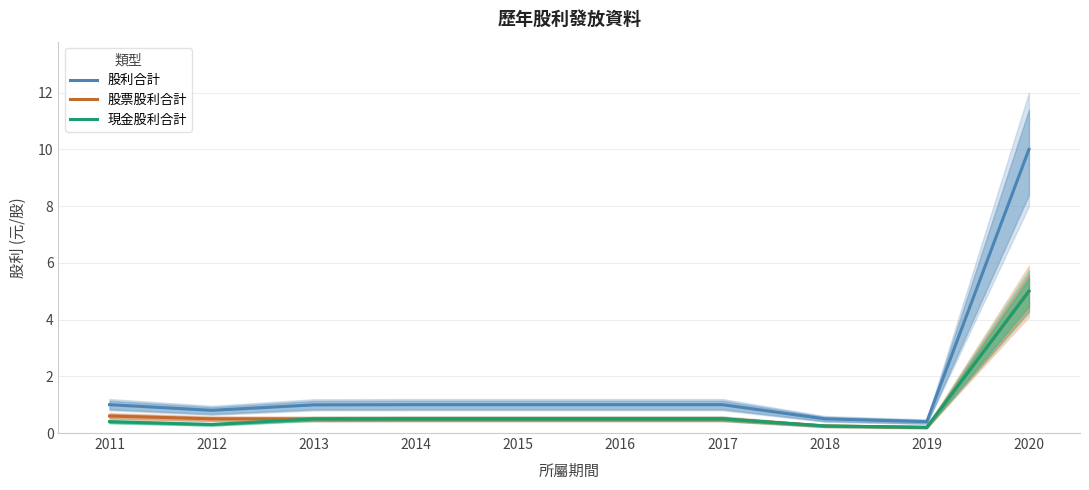

What are all the series names shown in the legend?

股利合計, 股票股利合計, 現金股利合計